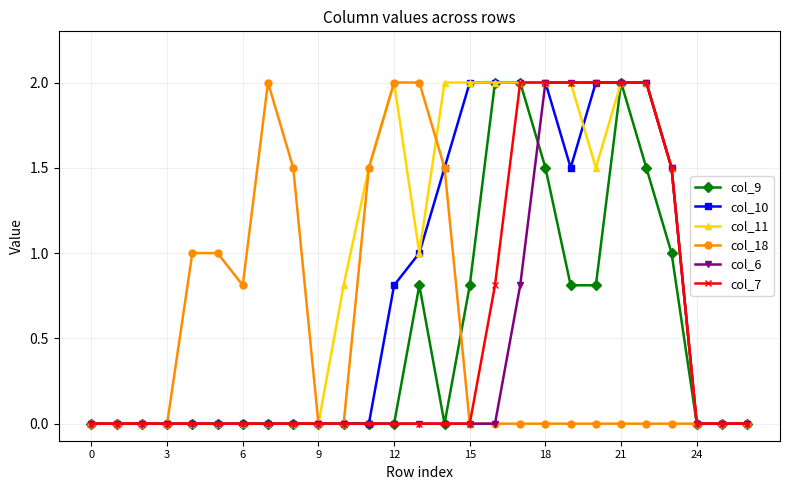

Which series has the largest total across all categories?

col_11